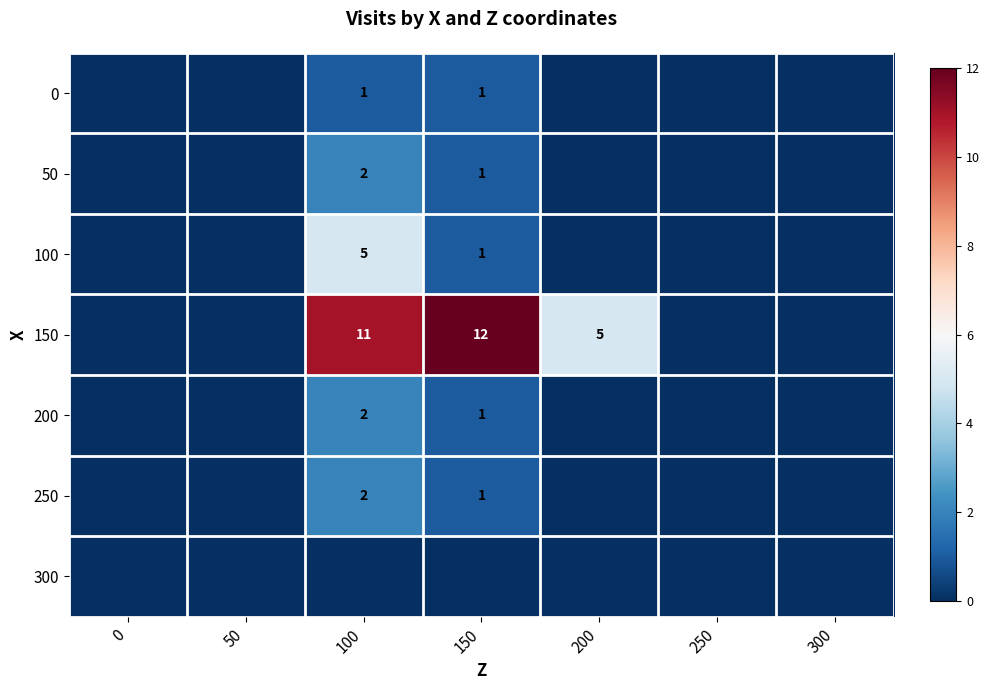

At which category is the sum across all series the highest?

100